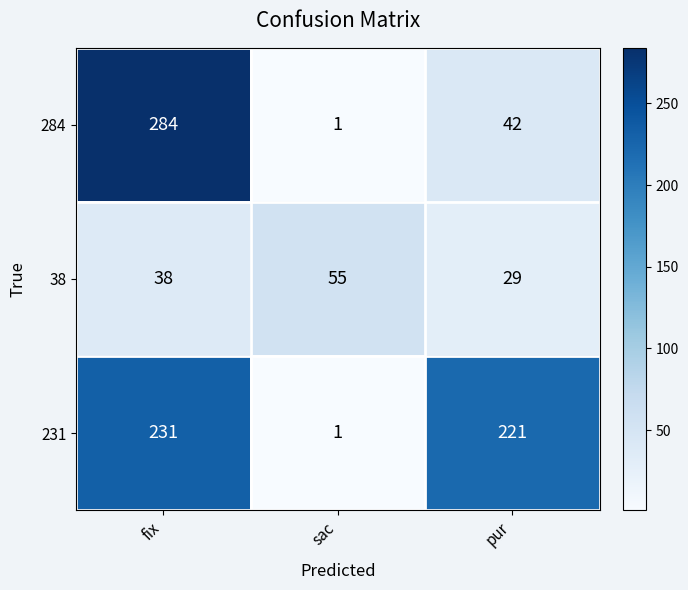

Reading right to left, transcribe all the data shown in this chart.

284: 42	1	284
38: 29	55	38
231: 221	1	231